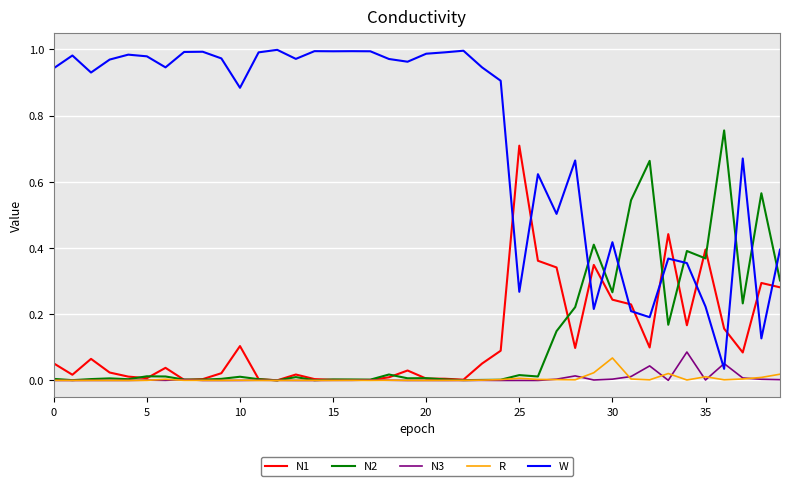

Which series has the largest range (max minus min)?

W